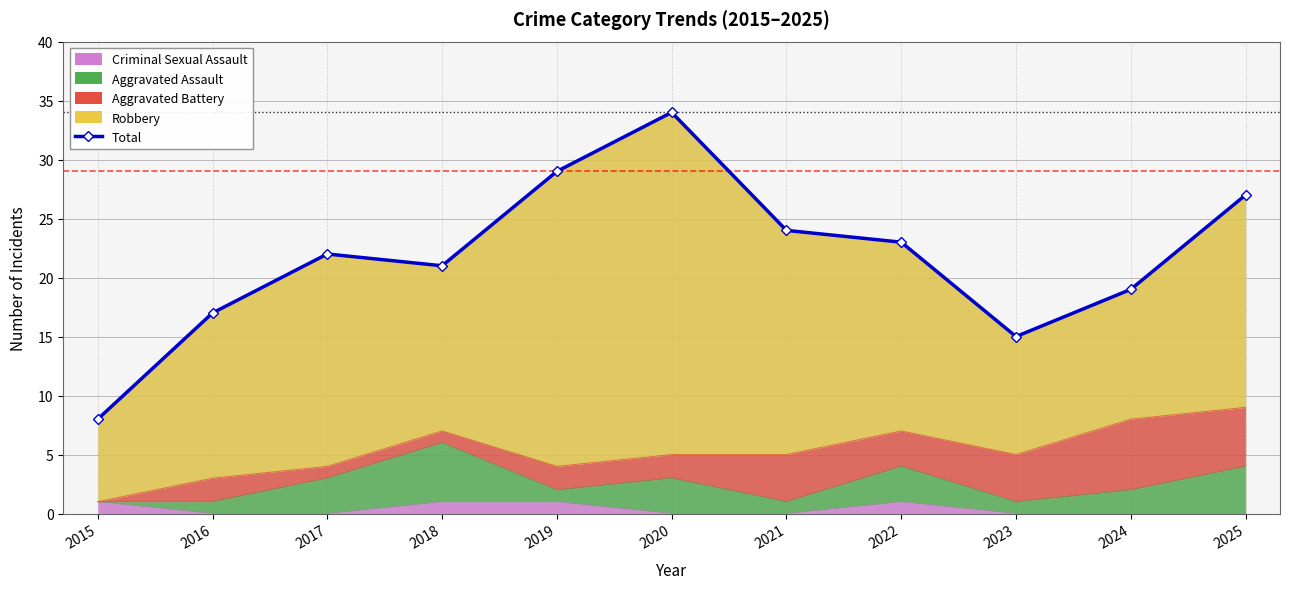

Where is the first local minimum?

2018